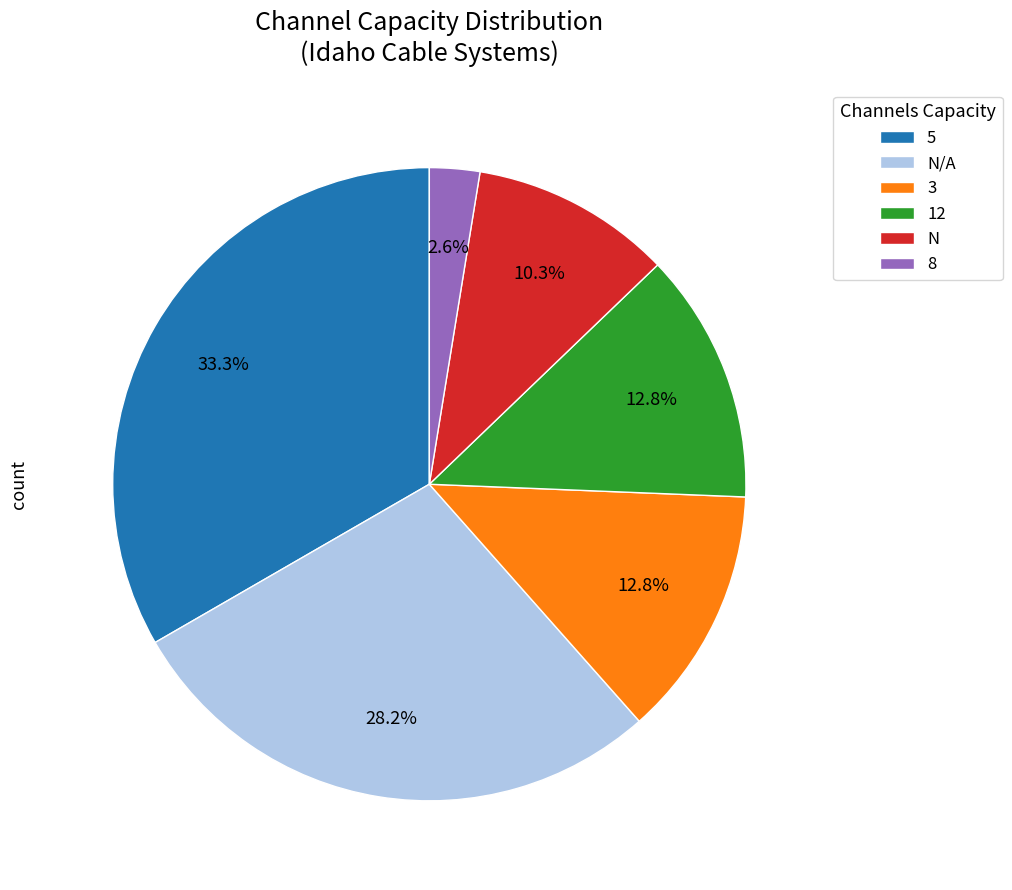

To the nearest percent, what is the average slice percentage?

17%